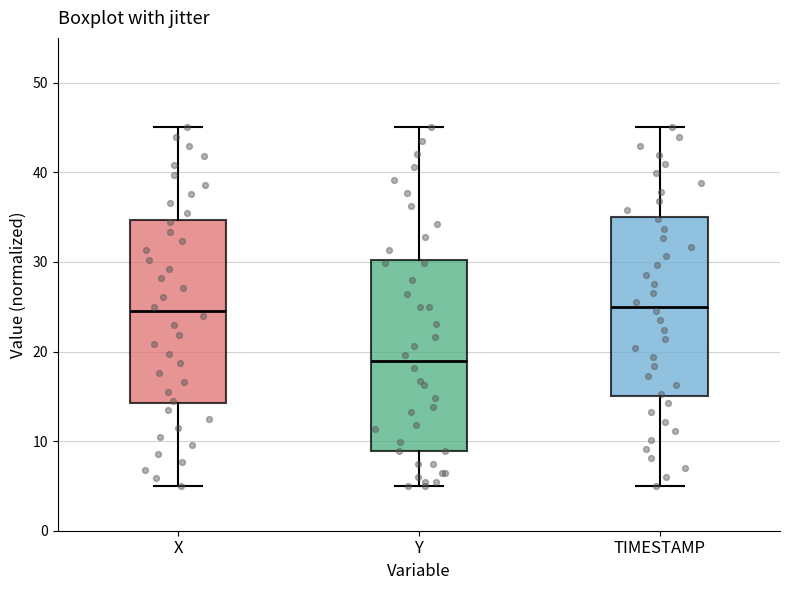

Reading left to right, transcribe this box plot: for each box, give where its median line is, the range the box spans, and where its two whiskers end, as read against the y-axis. The values are not printed on the chart, so give them approximately, as read against the axis.

X: median 24, box 14 to 35, whiskers 5 to 45
Y: median 19, box 9 to 30, whiskers 5 to 45
TIMESTAMP: median 25, box 15 to 35, whiskers 5 to 45